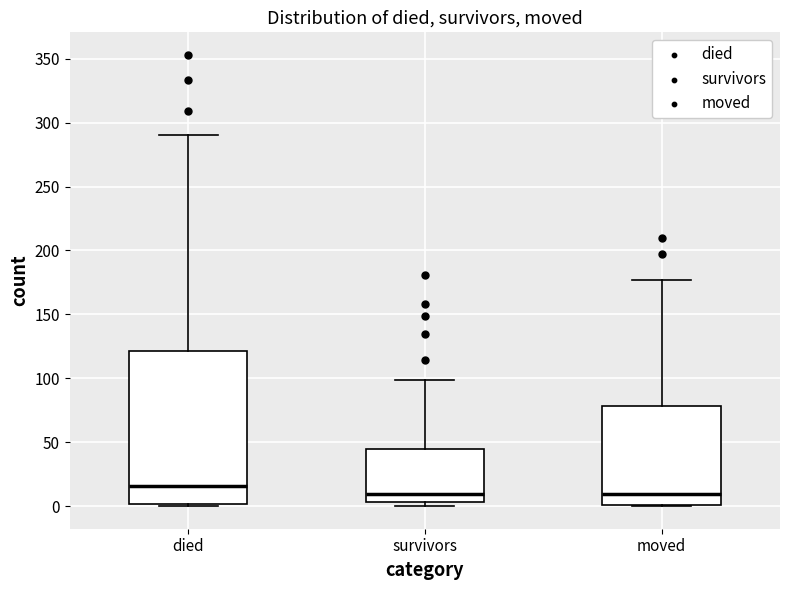

Where does the upper whisker of the box for survivors end on the y-axis? The values are not printed on the chart, so give them approximately, as read against the axis.

100